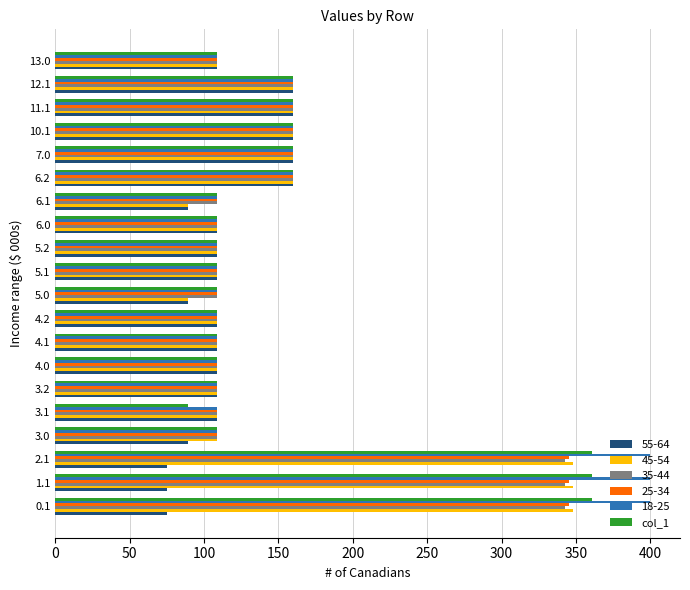

What is the total value across all series at 5.2?

654.0